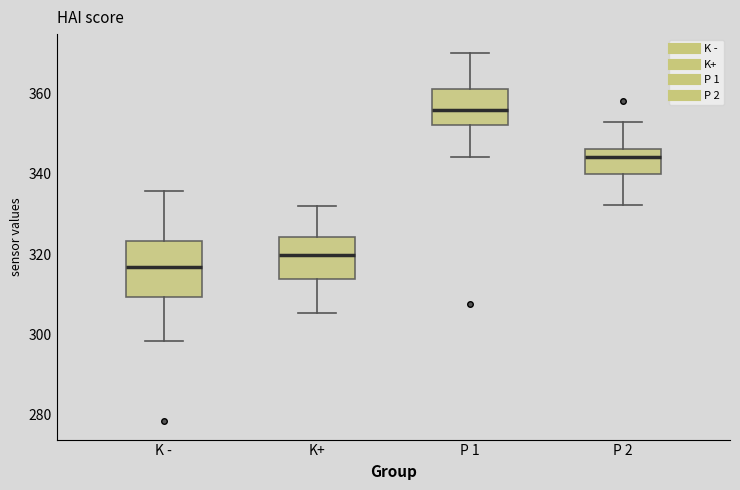

Comparing the boxes themselves (not the whiskers), which one is the tallest?

K -